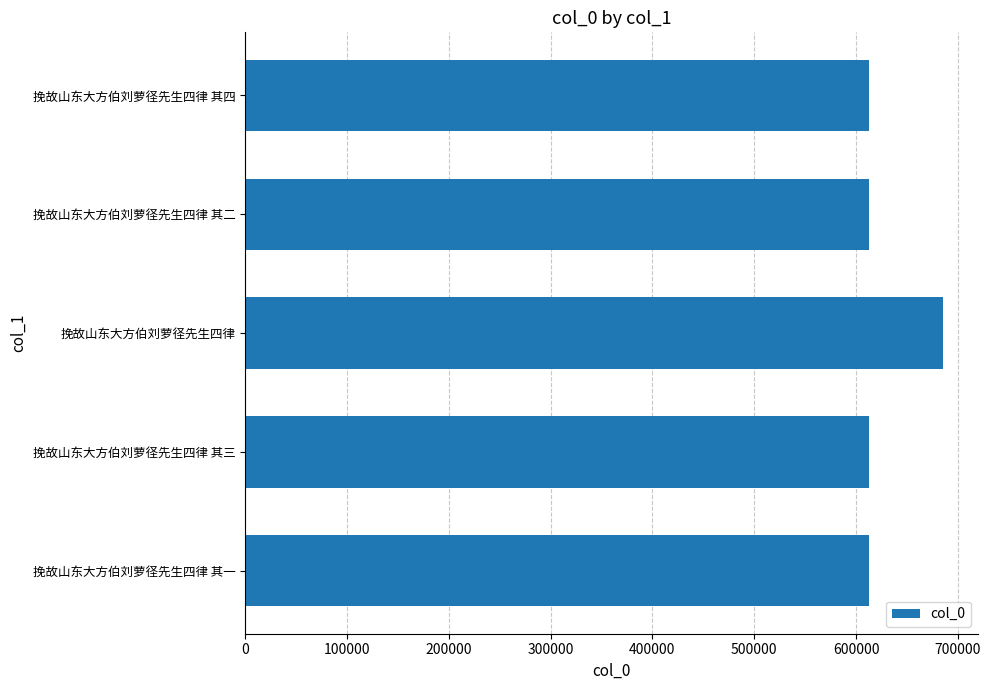

What is the difference between the values at 挽故山东大方伯刘萝径先生四律 and 挽故山东大方伯刘萝径先生四律 其二?

73260